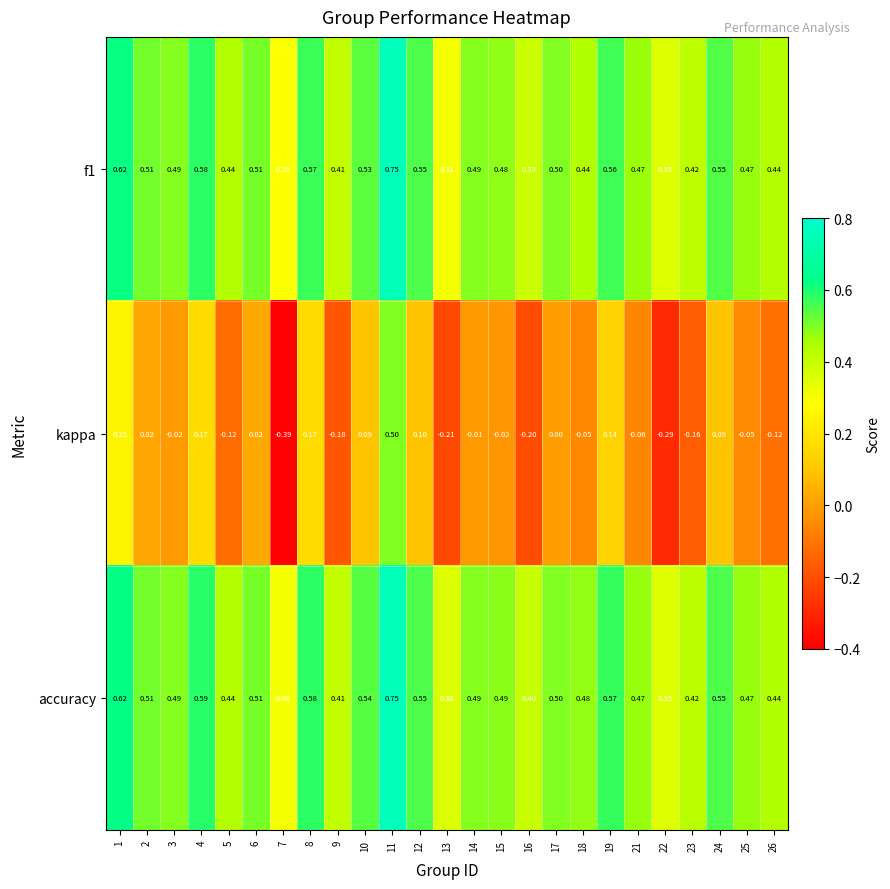

What is the spread (max minus min) of values at 3?

0.5